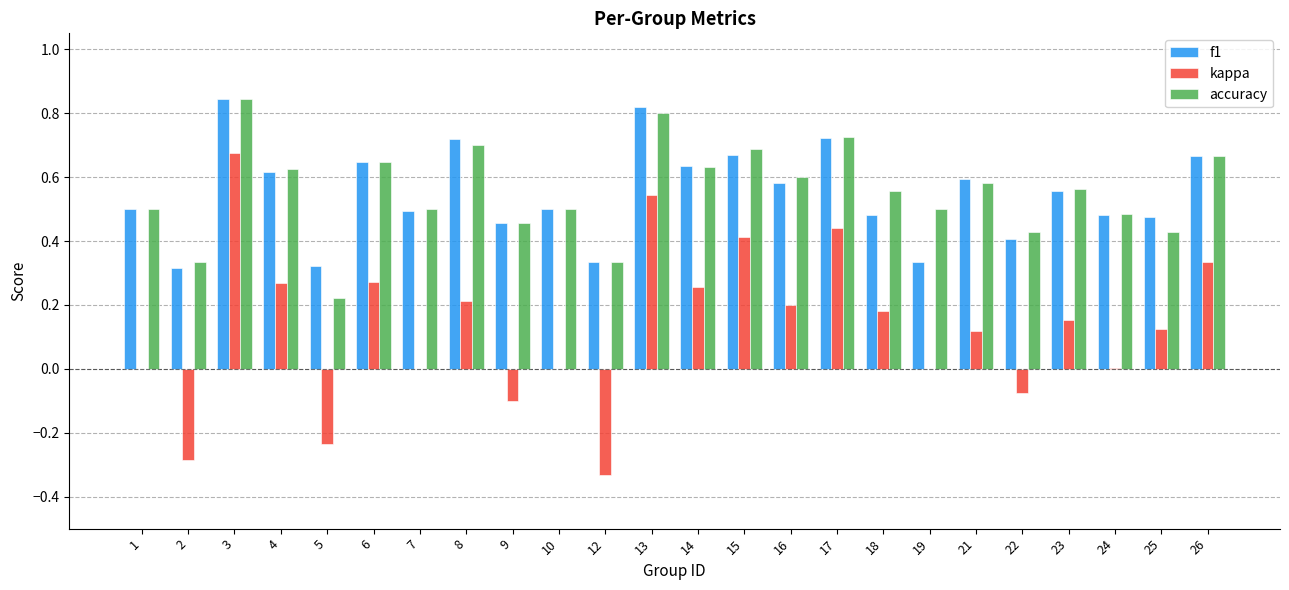

What is the sum of the accuracy values at 21 and 2?

0.9